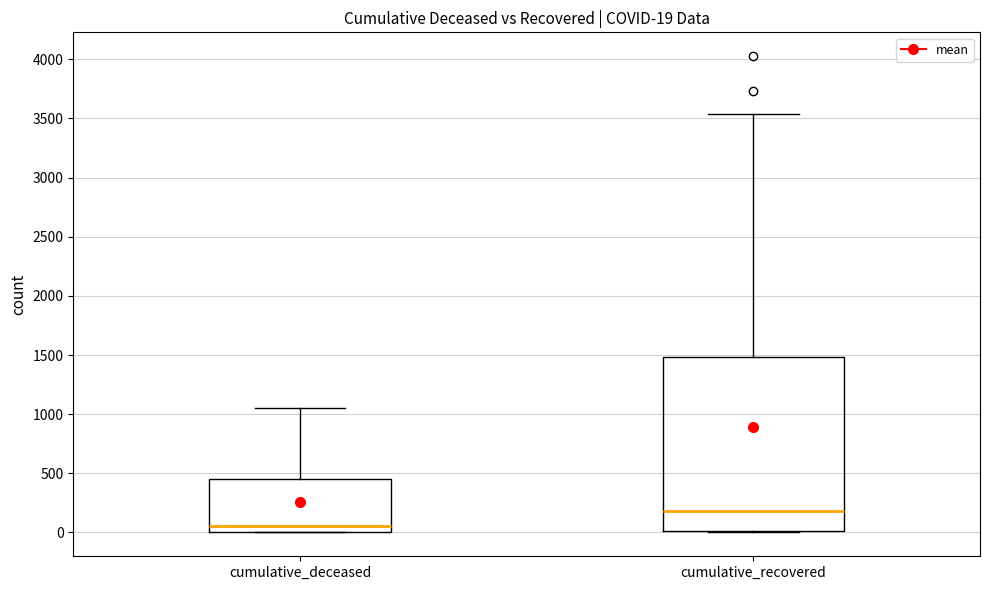

Which box is the tallest, from its lower edge to its upper edge?

cumulative_recovered